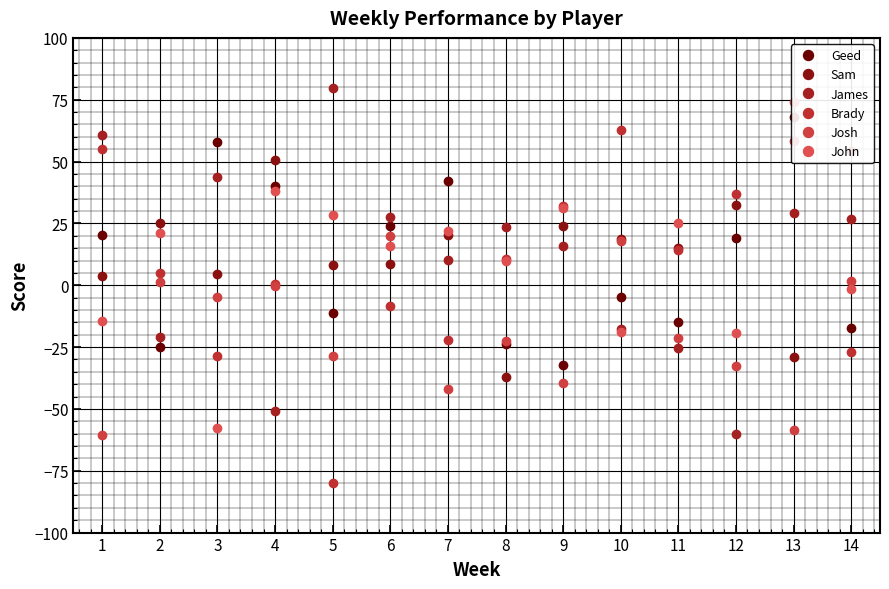

Where is the first local maximum for Brady?

4